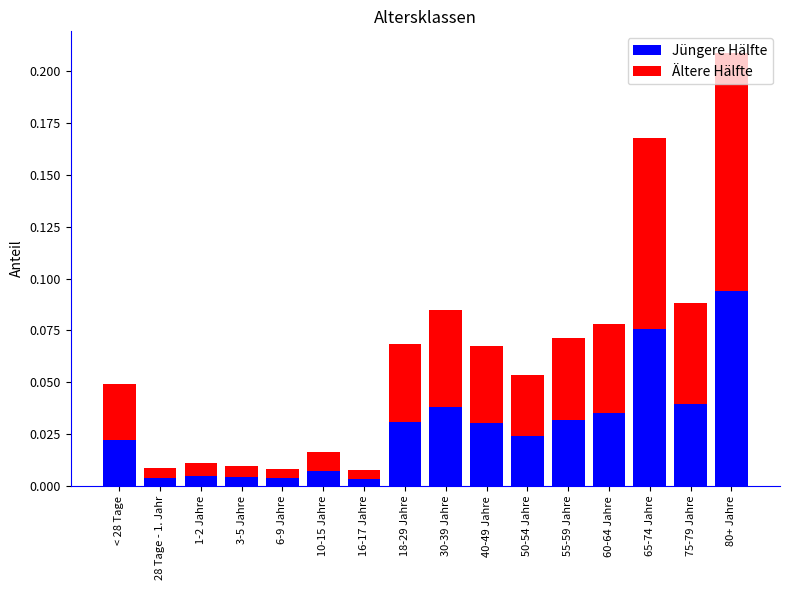

What is the sum of all Jüngere Hälfte values?

0.5